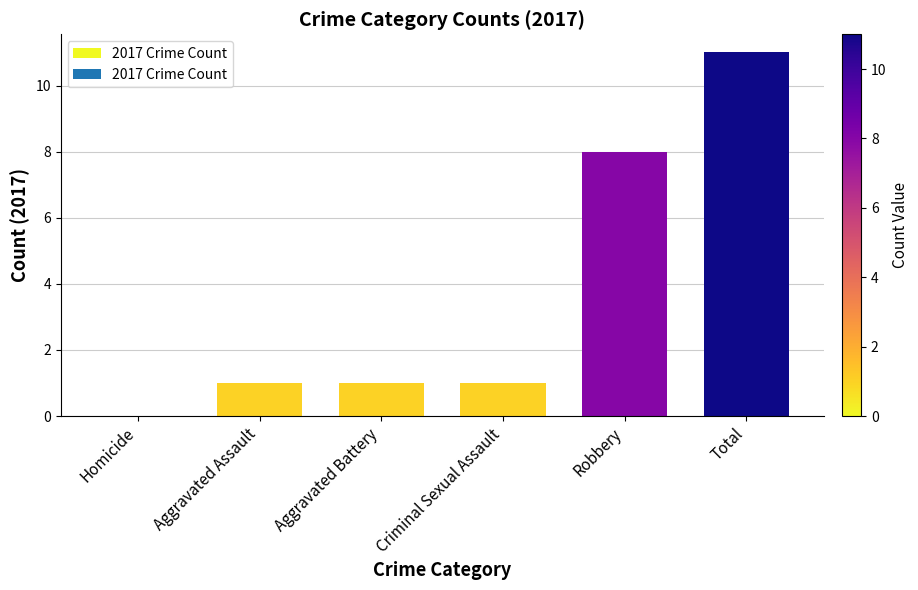

How many series are shown in this chart?

1